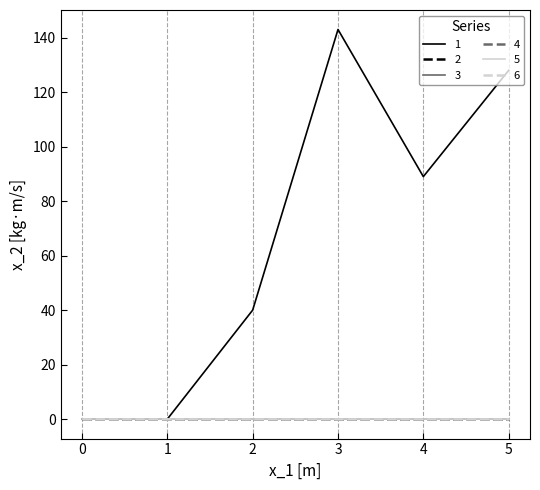

What is the total value across all series at 5?

128